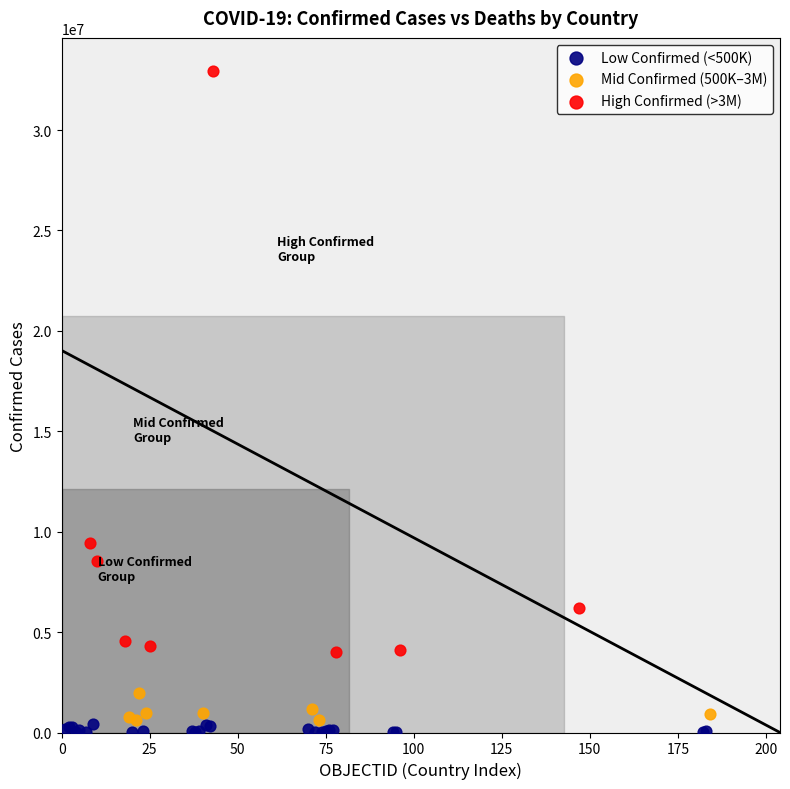

Which series has the largest Y range (max minus min)?

High Confirmed (>3M)